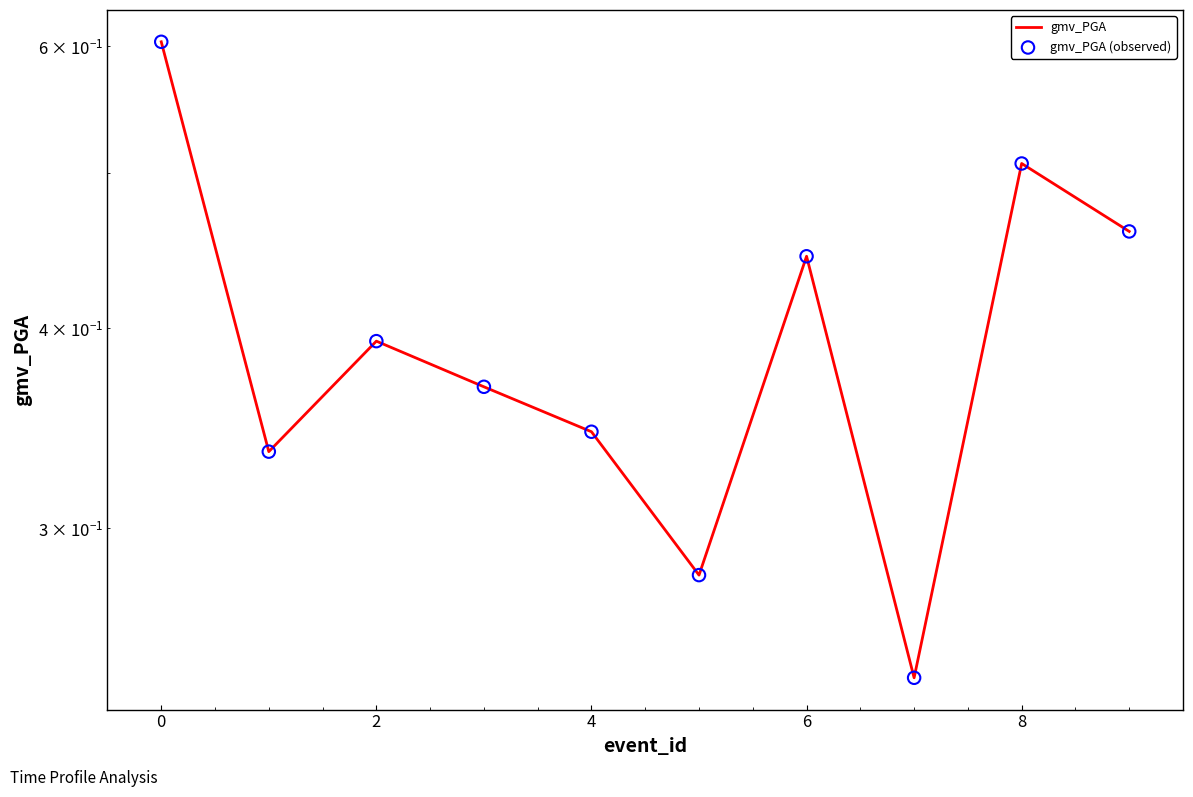

What are all the series names shown in the legend?

gmv_PGA, gmv_PGA (observed)